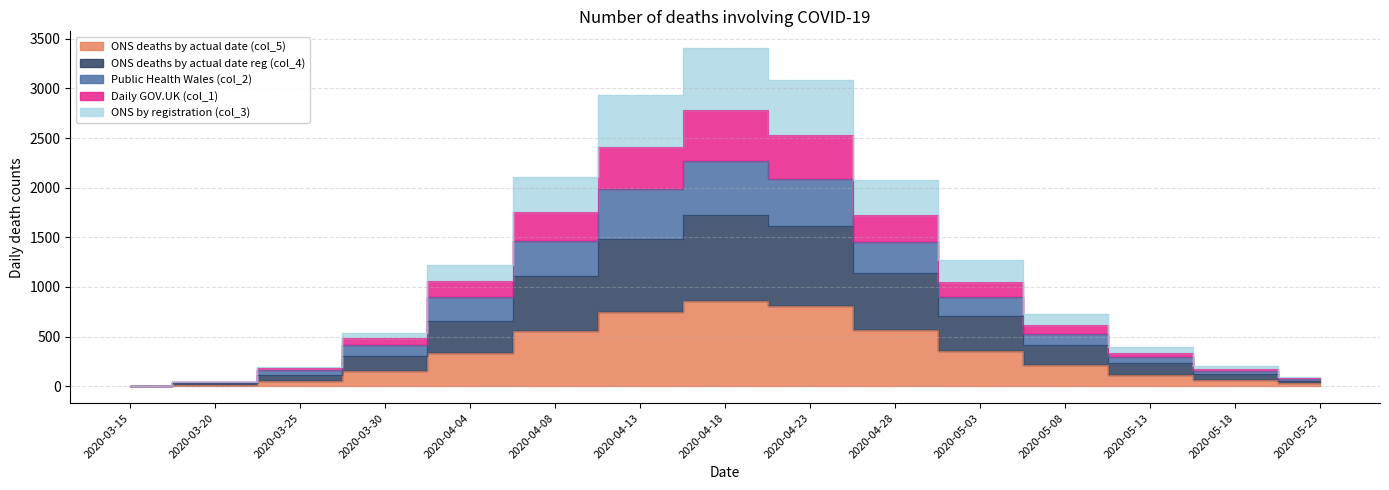

True or false: ONS deaths by actual date (col_5) and Daily GOV.UK (col_1) intersect in this chart.

False